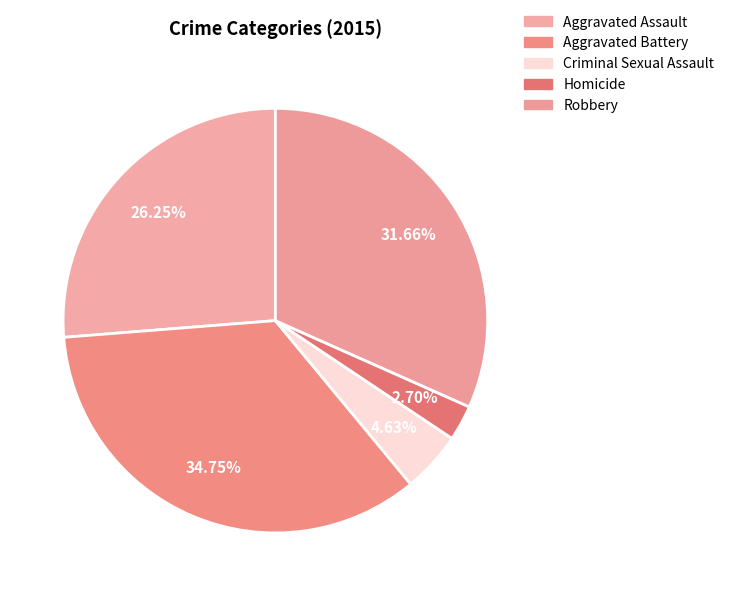

Which slice is the smallest?

Homicide